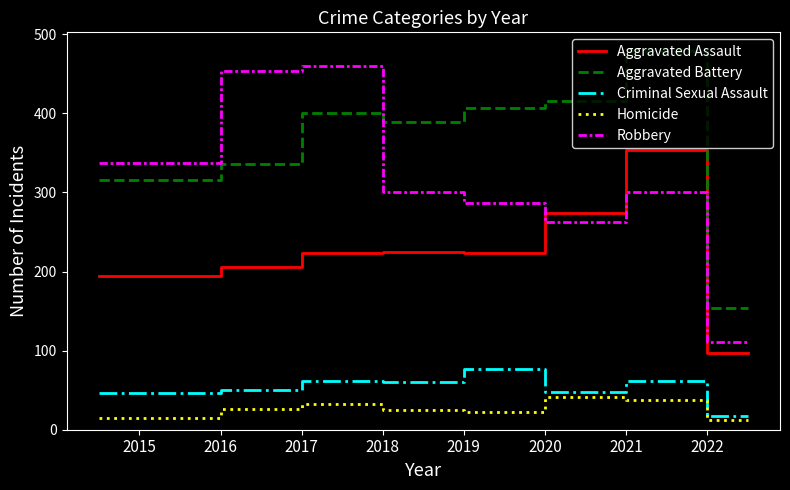

True or false: Robbery and Homicide intersect in this chart.

False